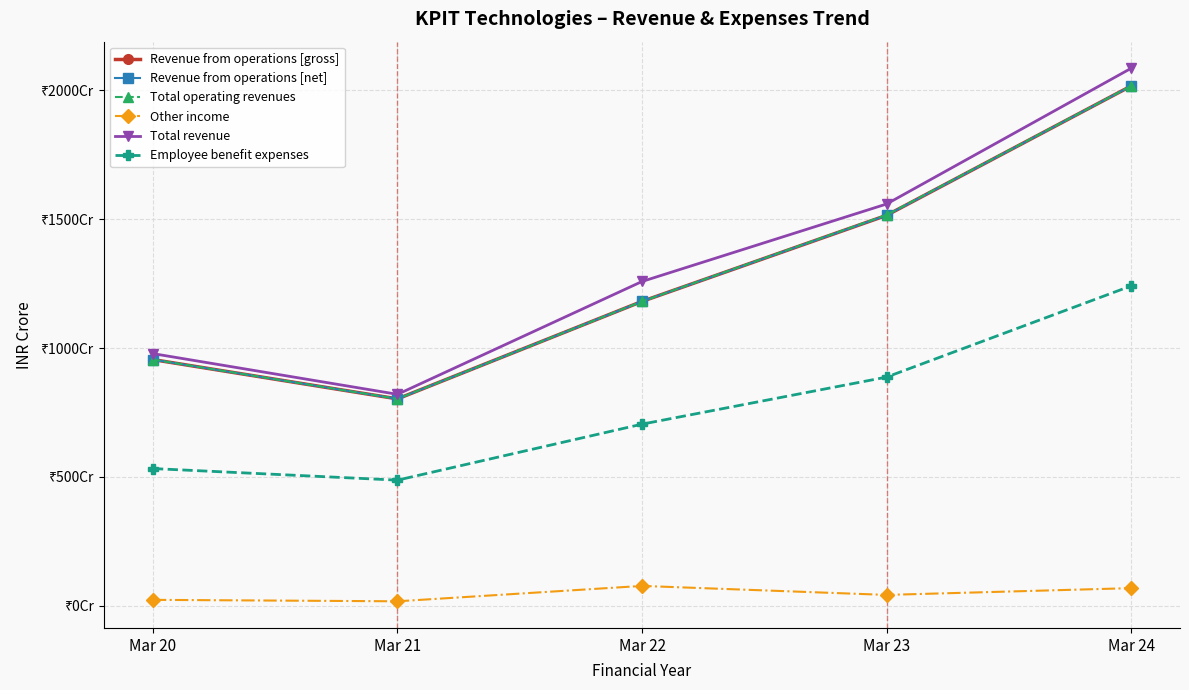

What are all the series names shown in the legend?

Revenue from operations [gross], Revenue from operations [net], Total operating revenues, Other income, Total revenue, Employee benefit expenses